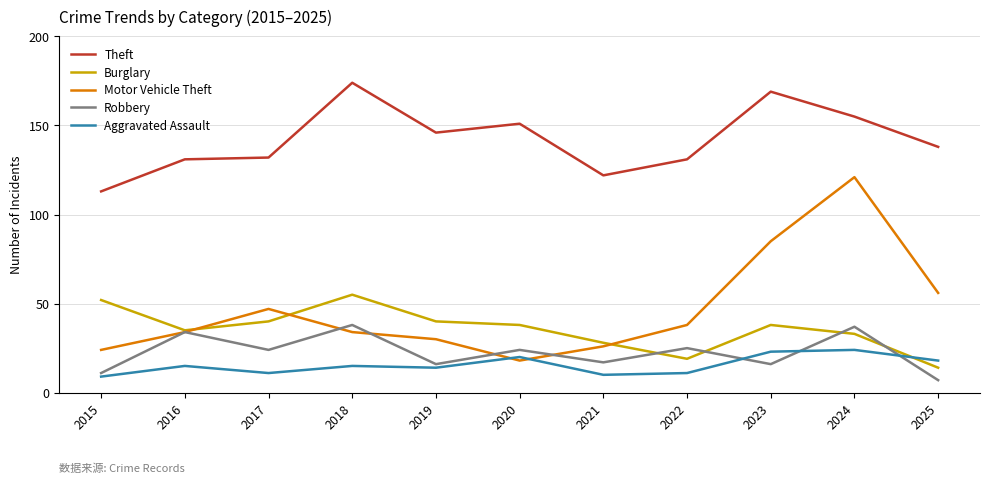

At which category is the sum across all series the highest?

2024